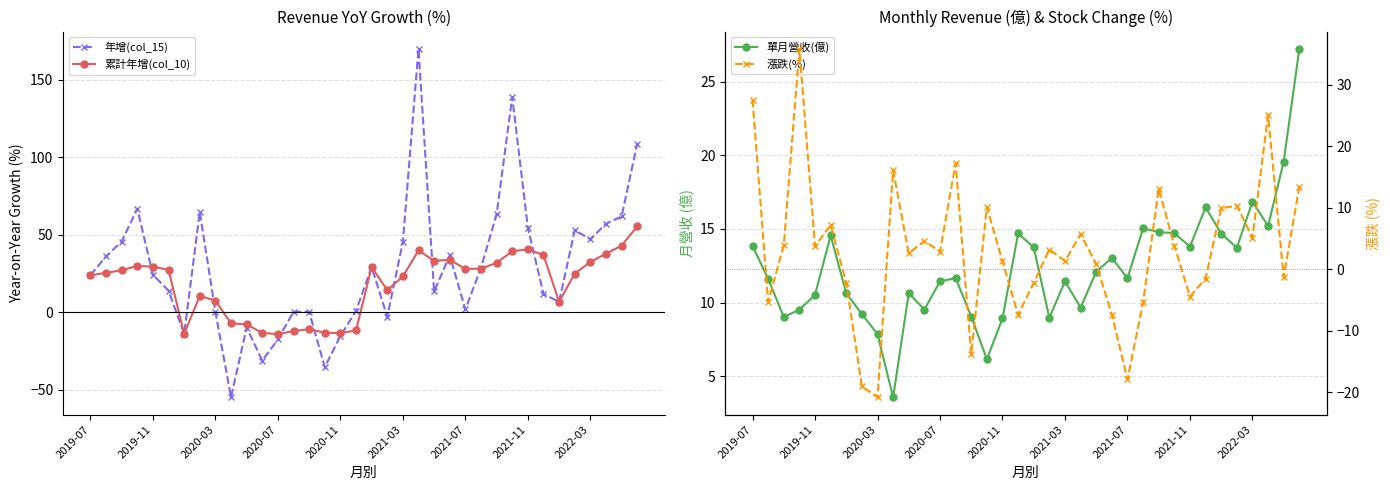

True or false: 累計年增(col_10) has a value of 24.0 at 2019-07.

True